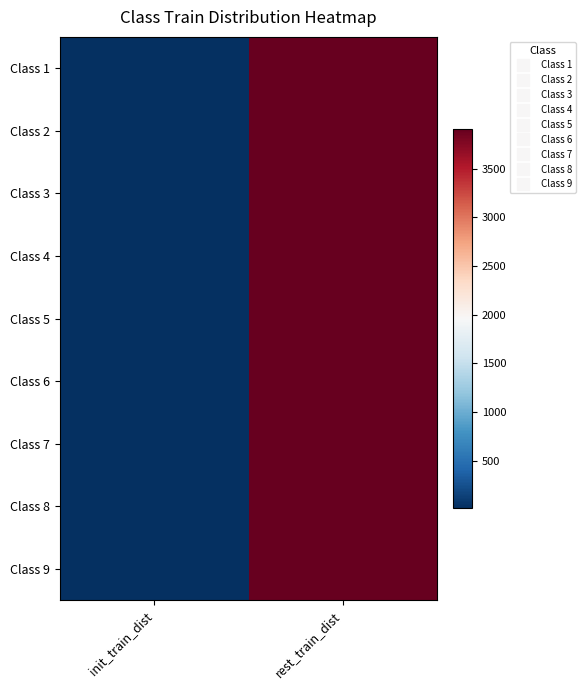

Reading left to right, list all the values displayed in this chart.

Class 1: init_train_dist=12	rest_train_dist=3907
Class 2: init_train_dist=11	rest_train_dist=3908
Class 3: init_train_dist=12	rest_train_dist=3907
Class 4: init_train_dist=12	rest_train_dist=3907
Class 5: init_train_dist=12	rest_train_dist=3907
Class 6: init_train_dist=11	rest_train_dist=3908
Class 7: init_train_dist=11	rest_train_dist=3908
Class 8: init_train_dist=12	rest_train_dist=3907
Class 9: init_train_dist=12	rest_train_dist=3907